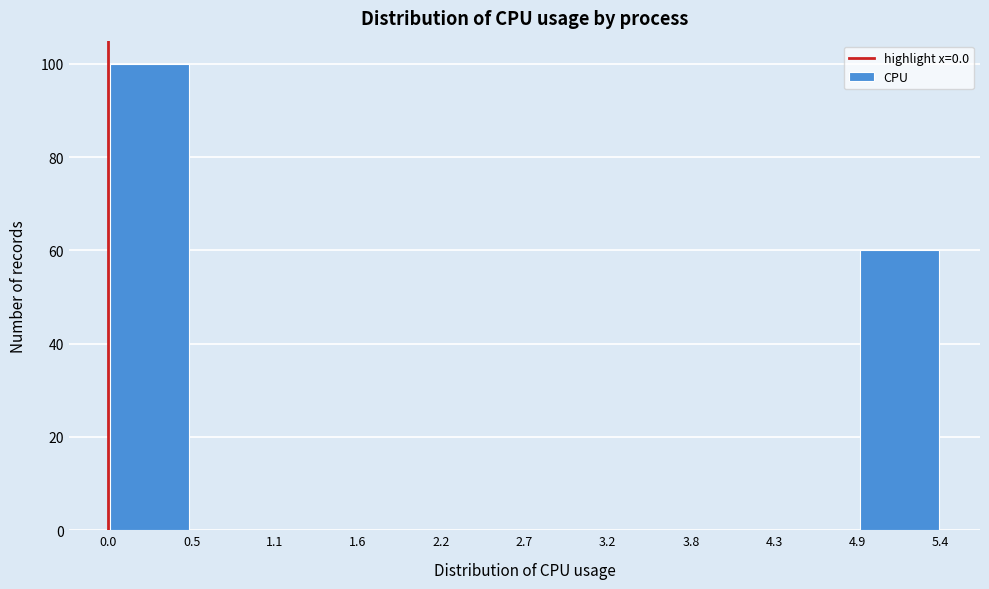

Reading left to right, list every bar in this chart as the range it spans on the x-axis followed by its height. The values are not printed on the chart, so give them approximately, as read against the axis.

0.0 to 0.5: 100
0.5 to 1.1: 0
1.1 to 1.6: 0
1.6 to 2.2: 0
2.2 to 2.7: 0
2.7 to 3.2: 0
3.2 to 3.8: 0
3.8 to 4.3: 0
4.3 to 4.9: 0
4.9 to 5.4: 60